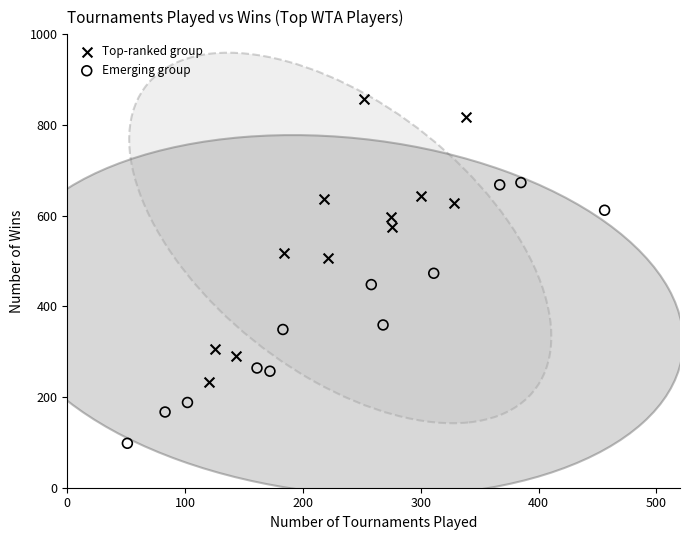

Which series reaches the minimum Y coordinate?

Emerging group